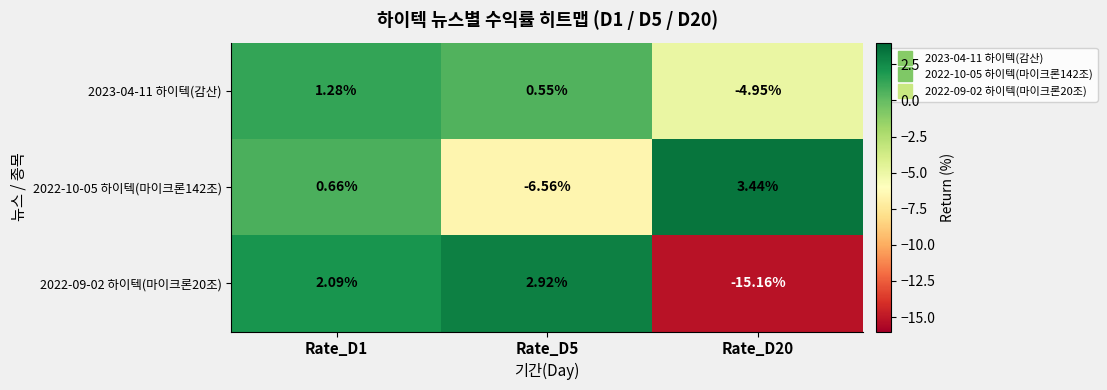

How many values in the 2022-10-05 하이텍(마이크론142조) series exceed 0?

2